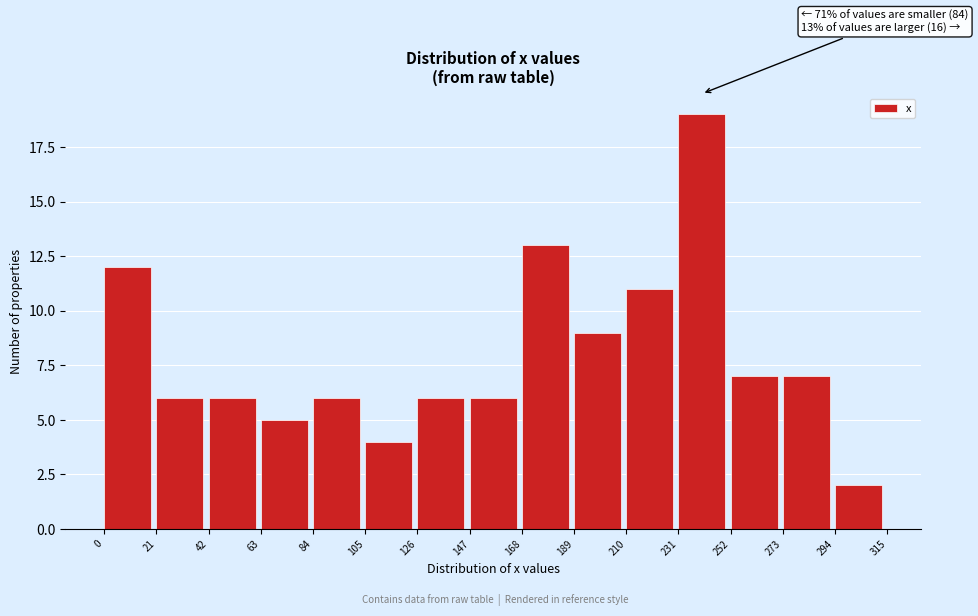

Over which range of the x-axis is the bar tallest?

231 to 252